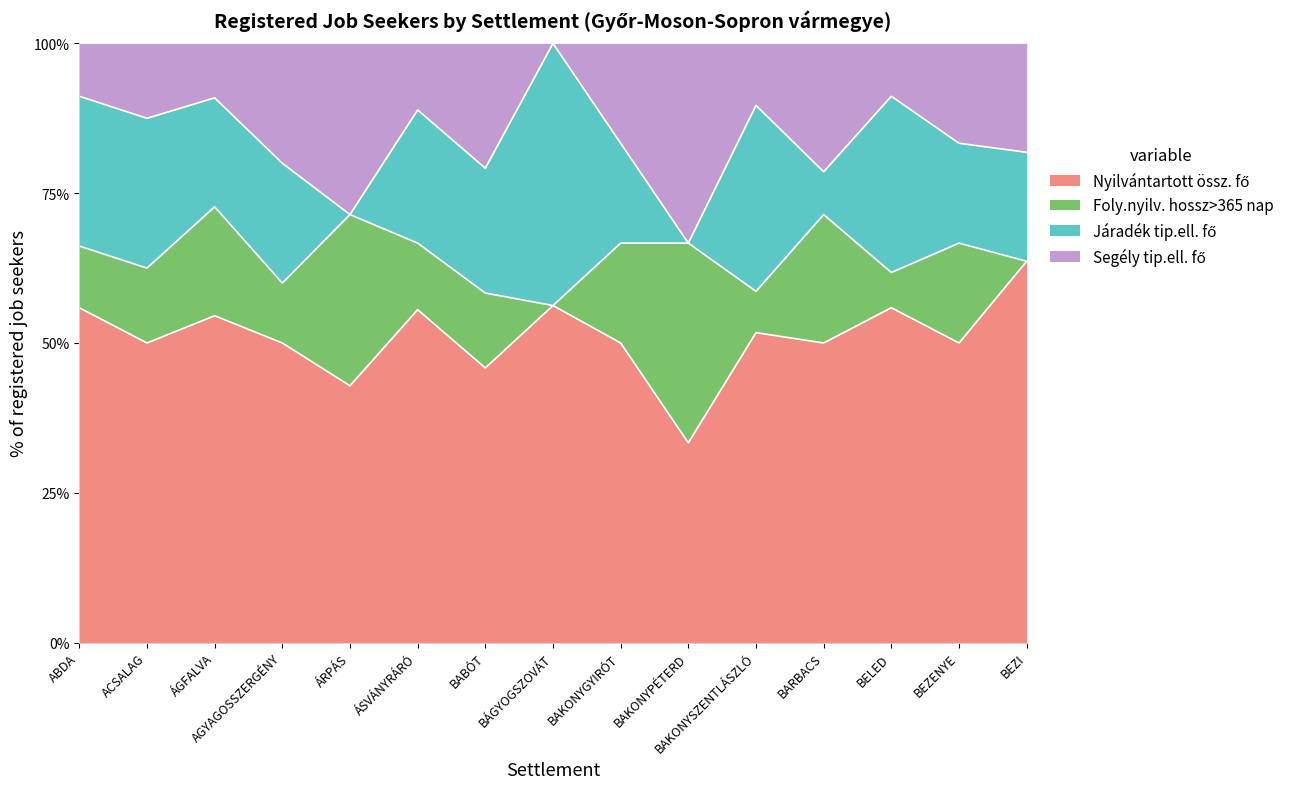

What position from the left is BAKONYPÉTERD?

10